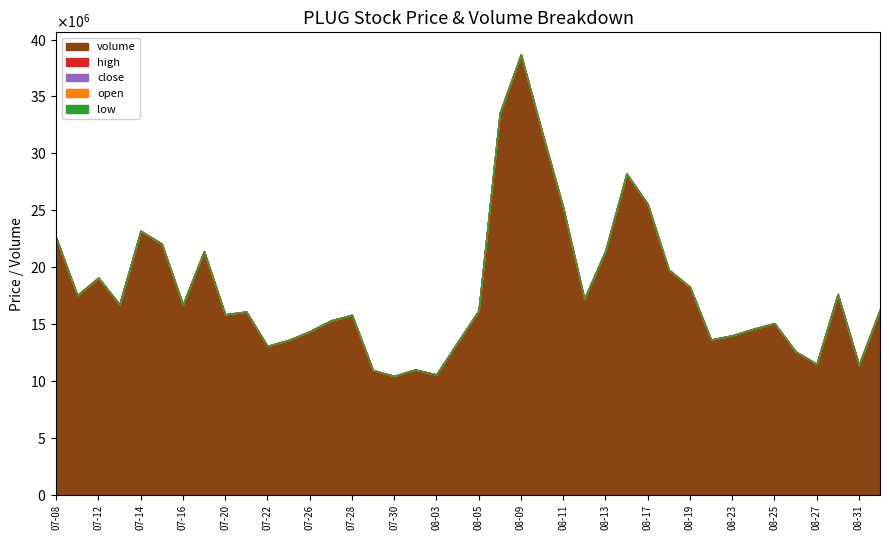

Does the chart display data point markers on the line(s)?

No